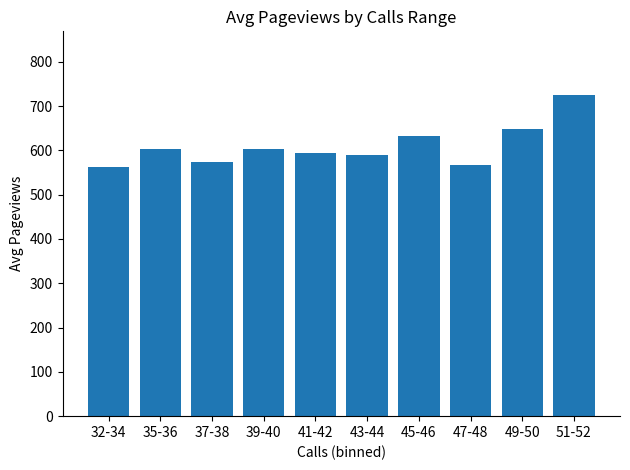

Approximately how many times larger is the value at 47-48 compared to 39-40?

0.9